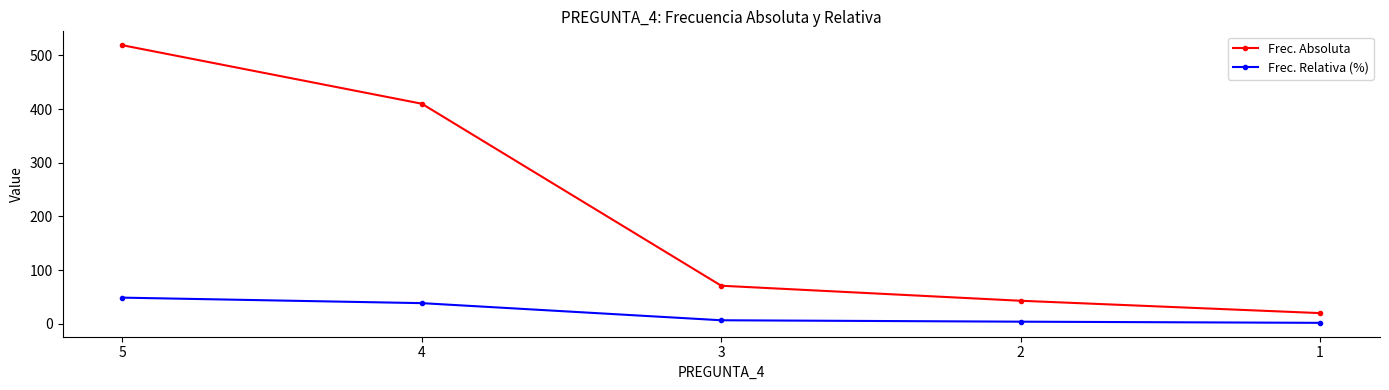

How many lines are shown in the chart?

2